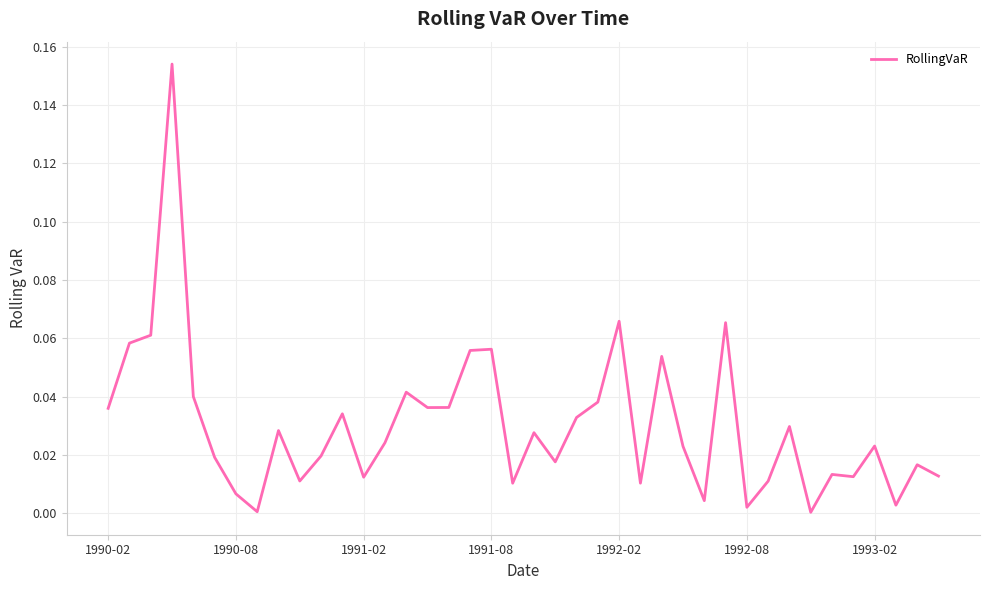

How many lines are shown in the chart?

1